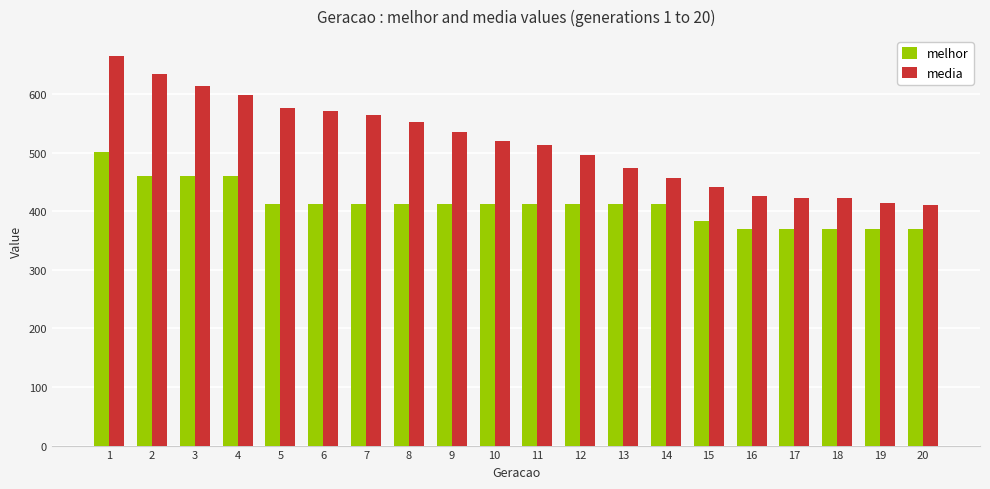

At how many categories does at least one series exceed 403?

20